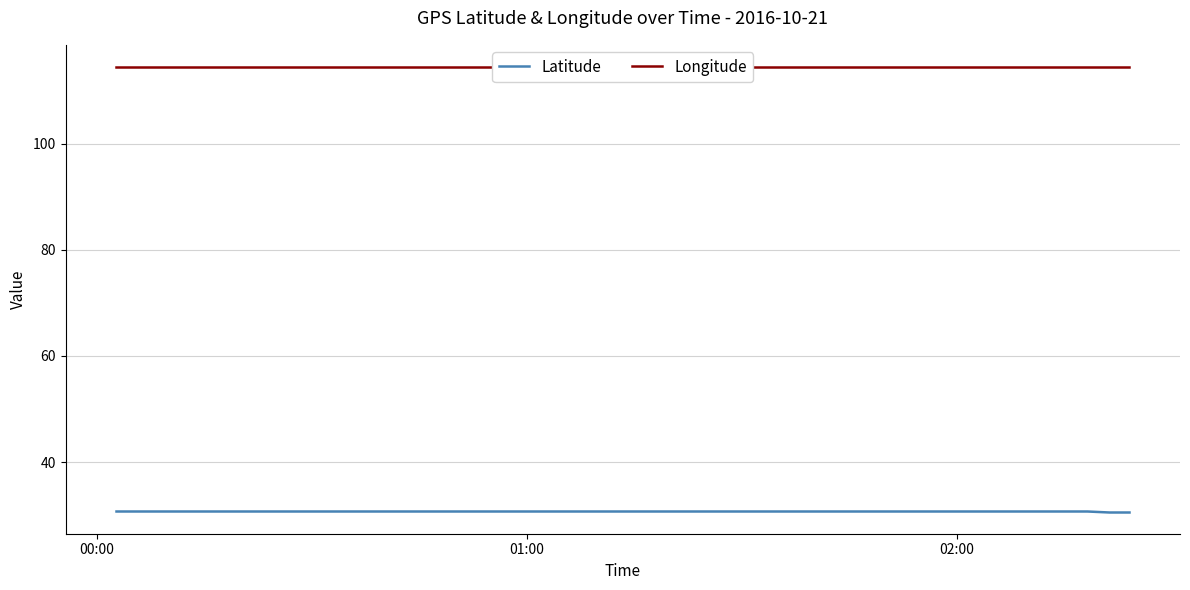

Reading left to right, extract all data points from this chart.

Latitude: 30.7	30.7	30.7	30.7	30.7	30.7	30.7	30.7	30.7	30.7	30.7	30.7	30.7	30.7	30.7	30.7	30.7	30.7	30.7	30.7	30.7	30.7	30.7	30.7	30.7	30.7	30.7	30.7	30.7	30.7	30.7	30.7	30.7
Longitude: 114.5	114.5	114.5	114.5	114.5	114.5	114.5	114.5	114.5	114.5	114.5	114.5	114.5	114.5	114.5	114.5	114.5	114.5	114.5	114.5	114.5	114.5	114.5	114.5	114.5	114.5	114.5	114.5	114.5	114.5	114.5	114.5	114.5